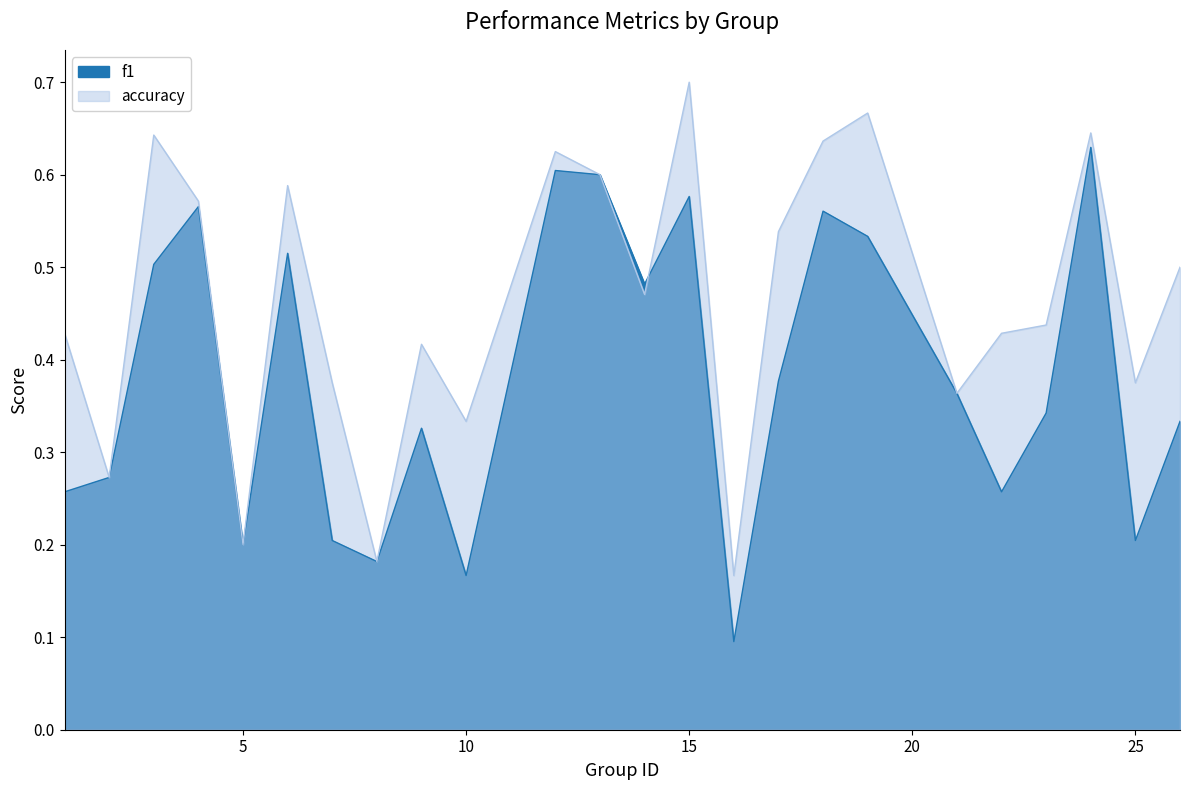

In accuracy, how many points are lower than both neighbors (excluding endpoints)?

8